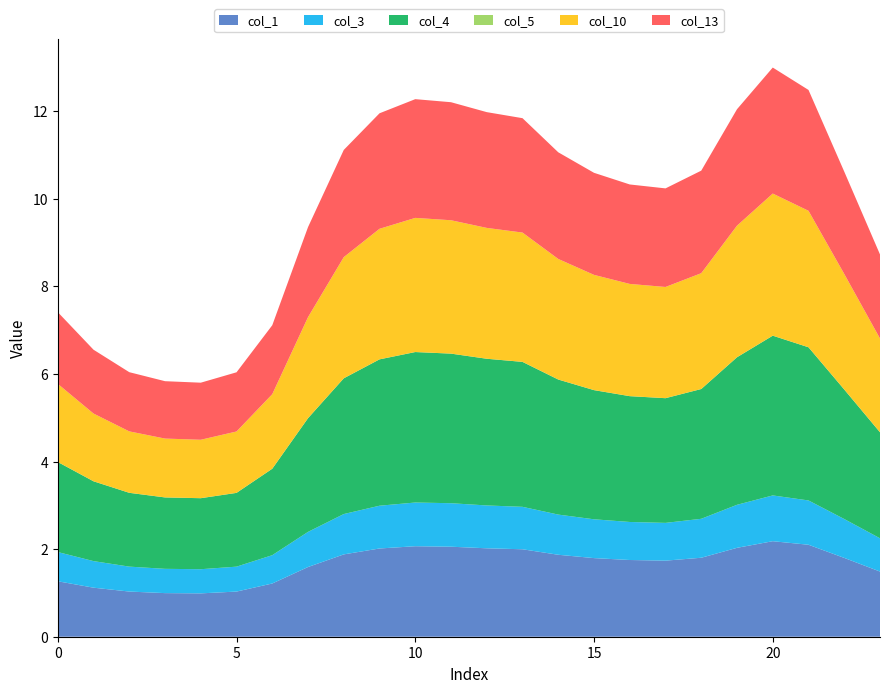

Reading left to right, list all the values displayed in this chart.

col_1: 1.3	1.1	1.0	1.0	1.0	1.0	1.2	1.6	1.9	2.0	2.1	2.1	2.0	2.0	1.9	1.8	1.8	1.7	1.8	2.0	2.2	2.1	1.8	1.5
col_3: 0.7	0.6	0.6	0.6	0.6	0.6	0.6	0.8	0.9	1.0	1.0	1.0	1.0	1.0	0.9	0.9	0.9	0.9	0.9	1.0	1.0	1.0	0.9	0.8
col_4: 2.1	1.8	1.7	1.6	1.6	1.7	2.0	2.6	3.1	3.3	3.4	3.4	3.3	3.3	3.1	2.9	2.9	2.8	3.0	3.4	3.6	3.5	3.0	2.4
col_5: 0.0	0.0	0.0	0.0	0.0	0.0	0.0	0.0	0.0	0.0	0.0	0.0	0.0	0.0	0.0	0.0	0.0	0.0	0.0	0.0	0.0	0.0	0.0	0.0
col_10: 1.8	1.5	1.4	1.3	1.3	1.4	1.7	2.3	2.8	3.0	3.1	3.0	3.0	3.0	2.8	2.6	2.6	2.5	2.6	3.0	3.2	3.1	2.6	2.1
col_13: 1.6	1.5	1.4	1.3	1.3	1.4	1.6	2.1	2.4	2.6	2.7	2.7	2.6	2.6	2.4	2.3	2.3	2.3	2.3	2.7	2.9	2.8	2.3	1.9